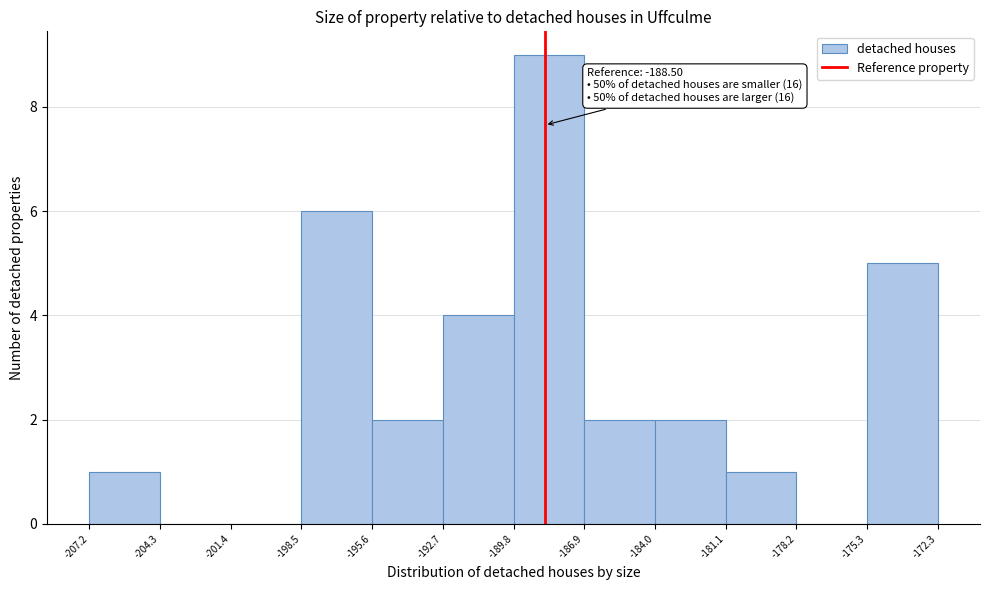

Over which range of the x-axis is the bar tallest?

-189.8 to -186.9